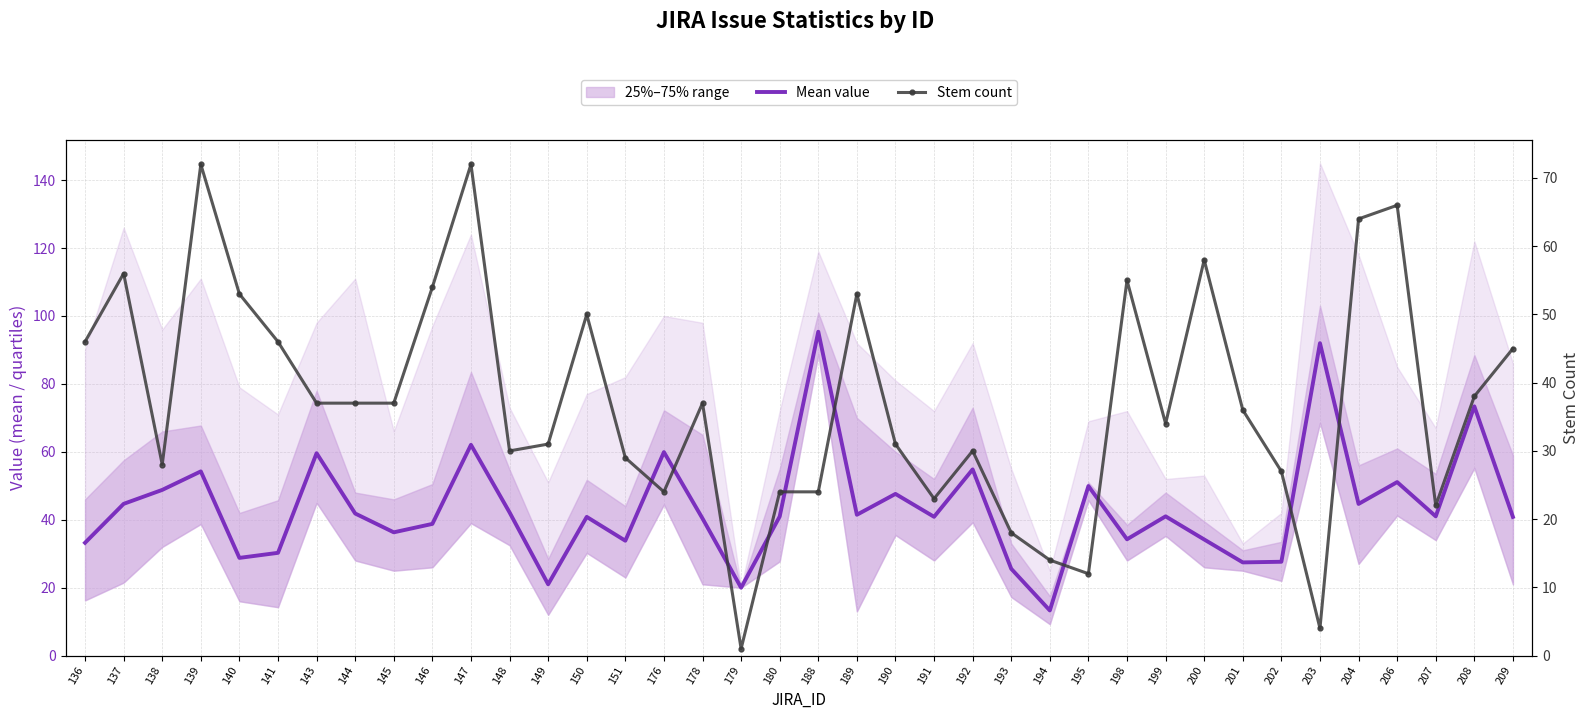

At which label does Mean value reach its peak?

188